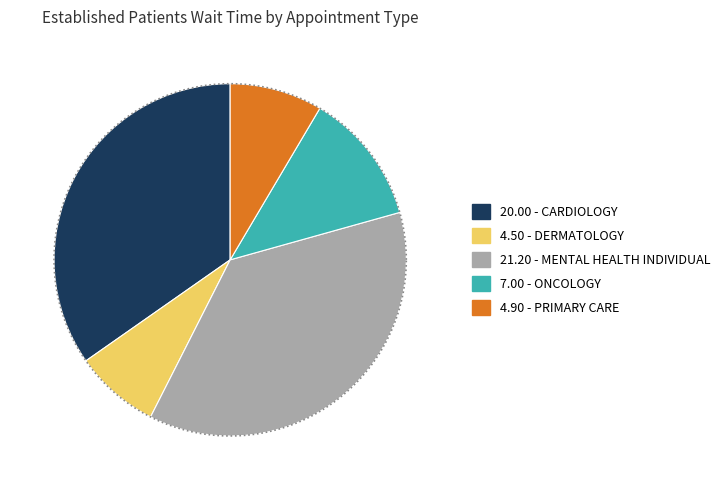

To the nearest percent, what is the average slice percentage?

20%